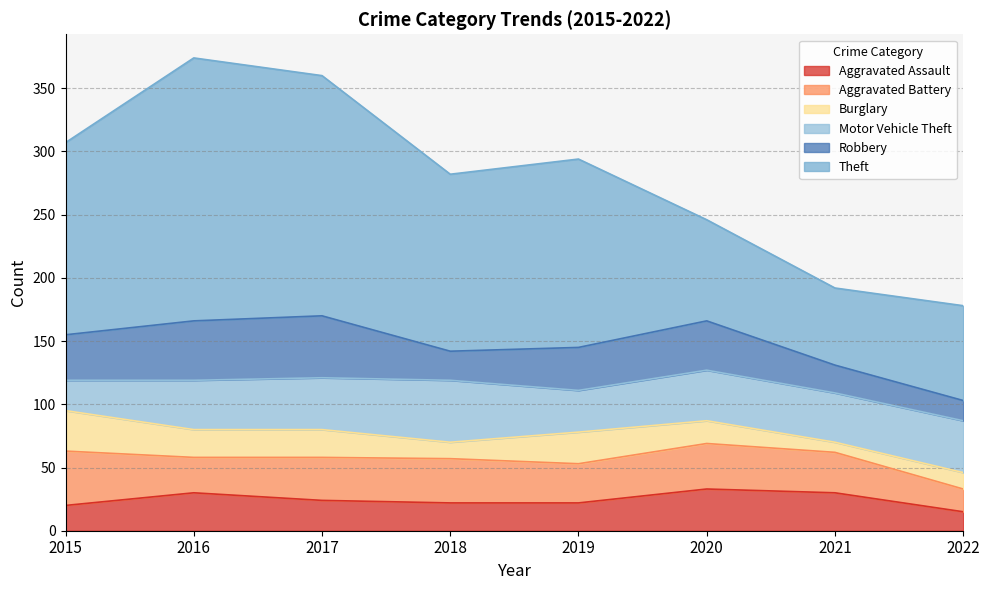

At which category does Robbery reach its first local valley?

2018